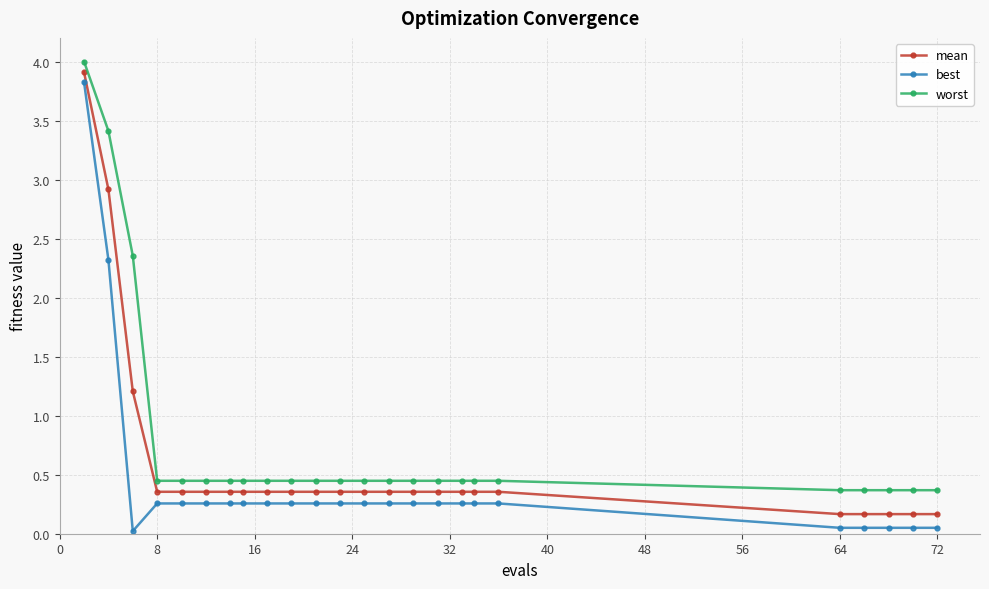

Which series has the widest spread of values?

best